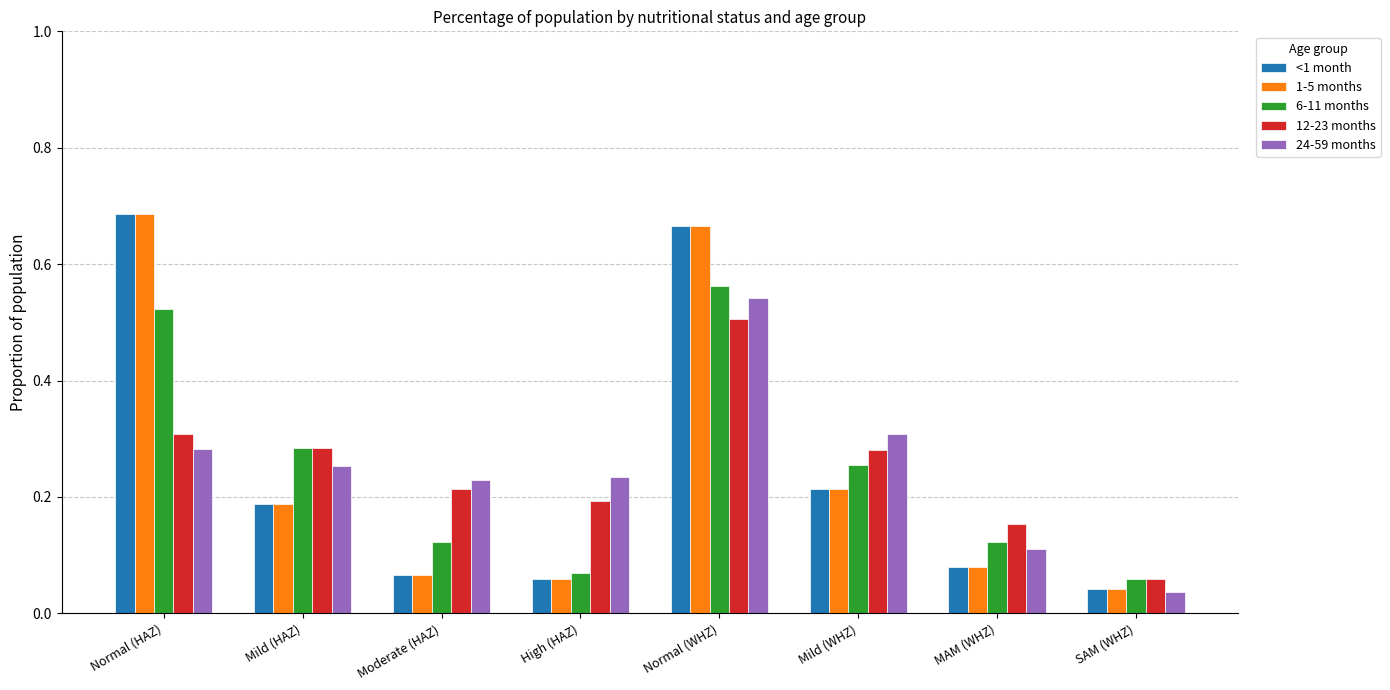

How many bars are there in each group?

5